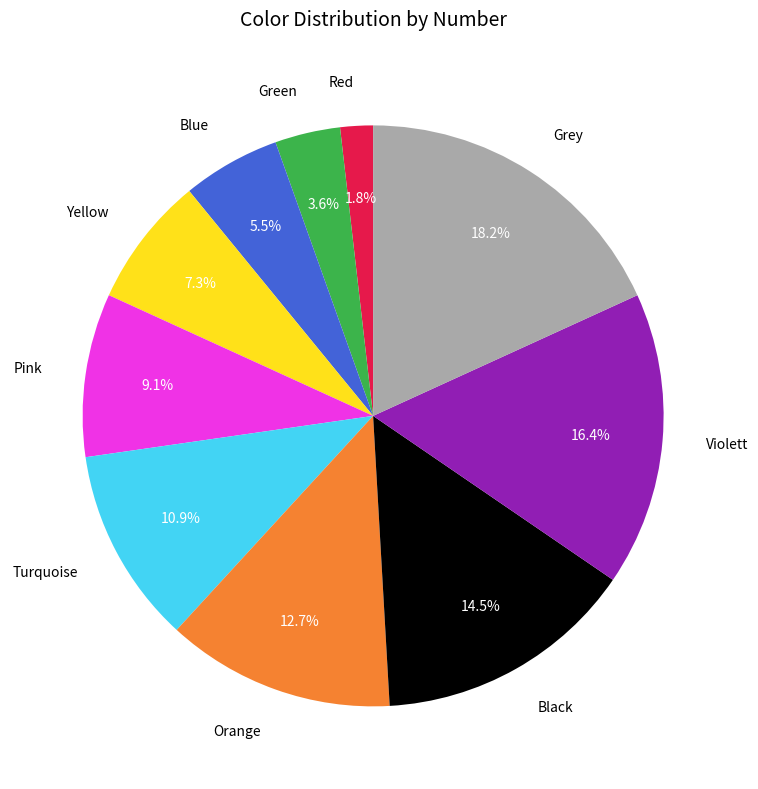

Between Turquoise and Red, which is larger?

Turquoise